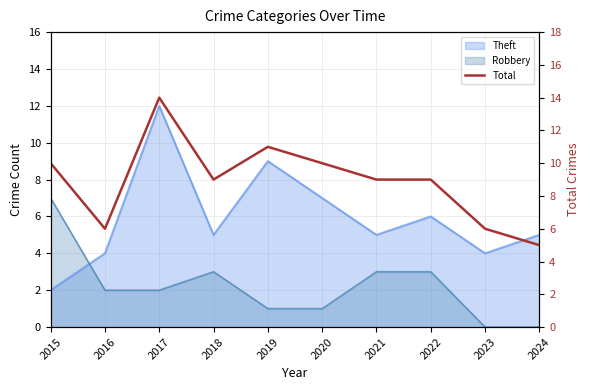

How many values exceed 9?

4